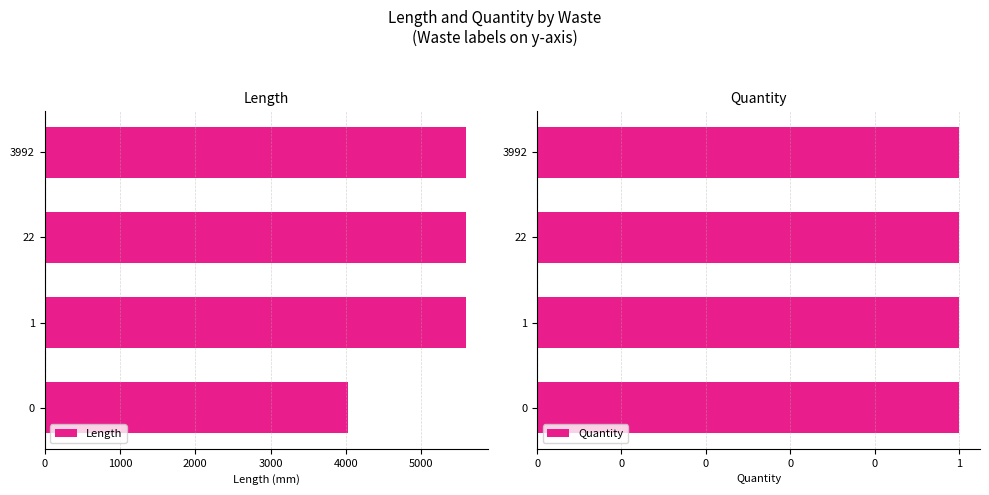

Is the value of Quantity at 5000 greater than the value of Length at 4000?

Yes